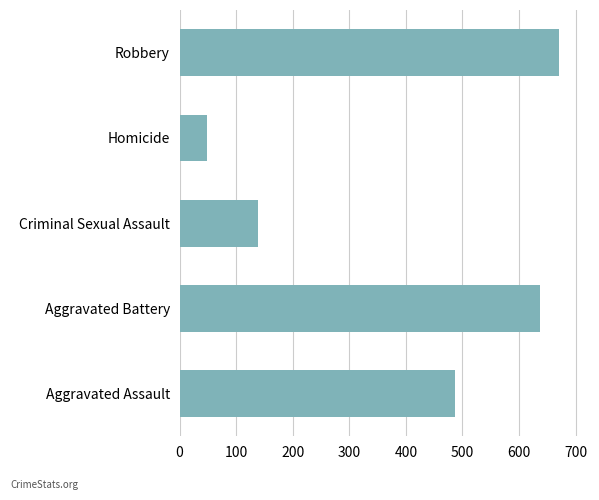

At which label is the value closest to 359?

Aggravated Assault